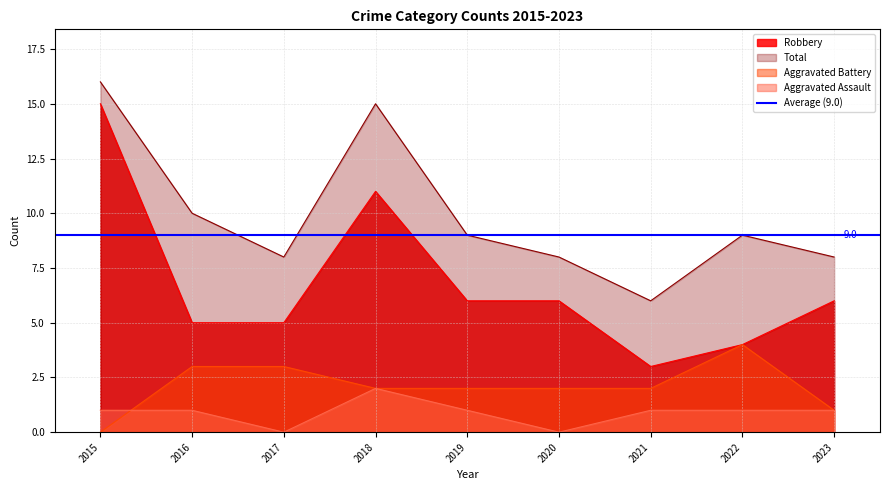

Is it true that Aggravated Assault equals 1 at 2022?

True